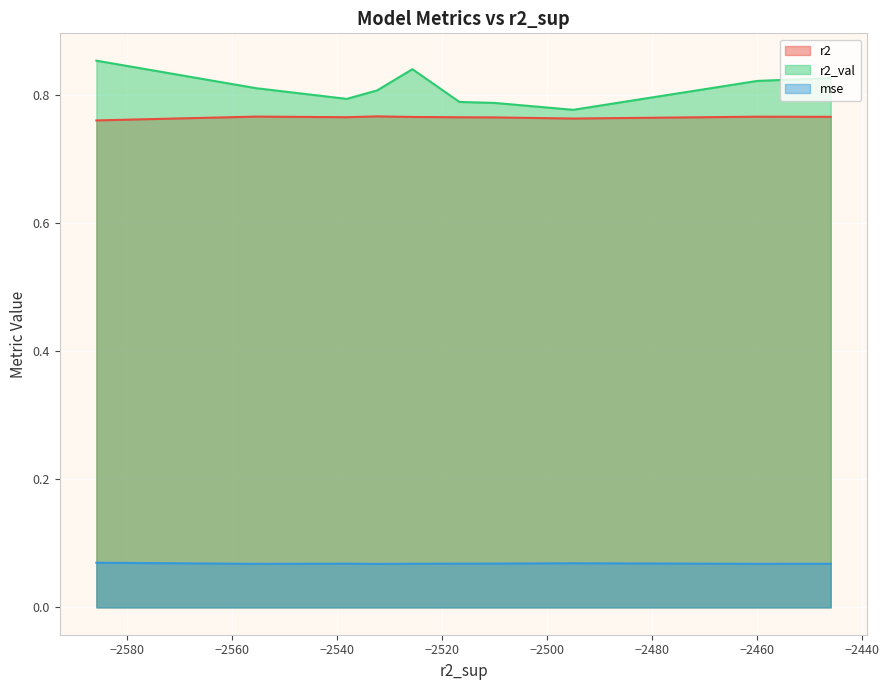

Which series has the largest total across all categories?

r2_val